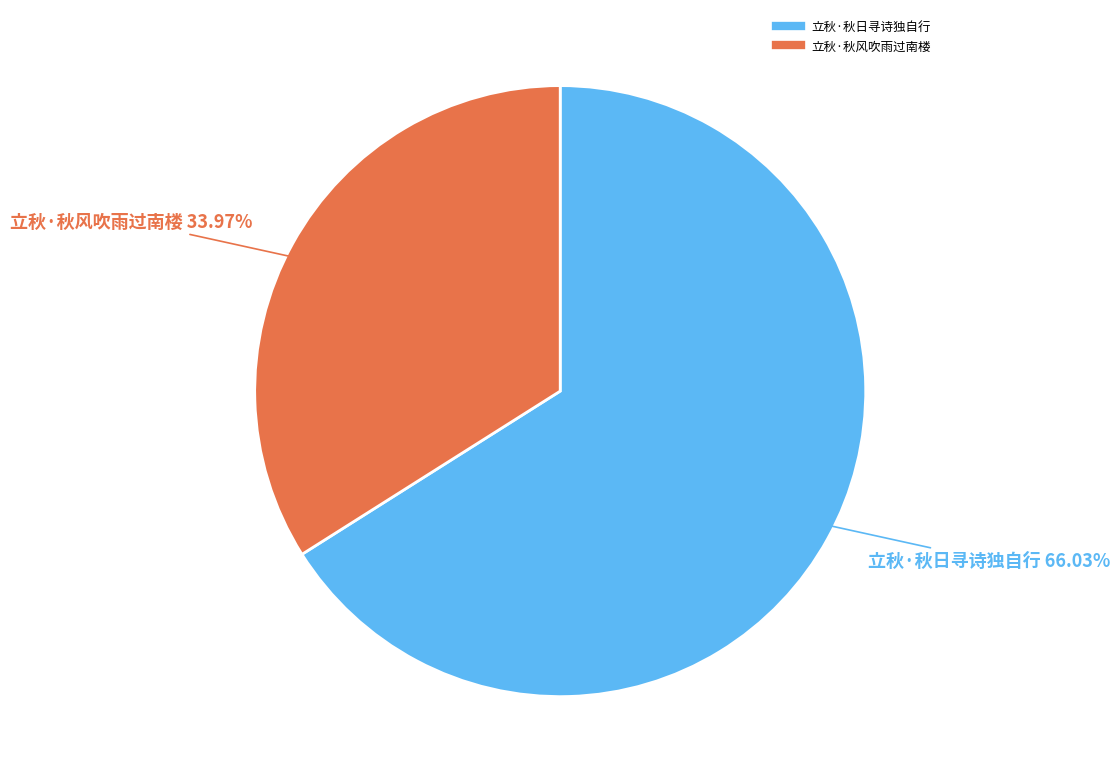

How many segments does this pie chart have?

2